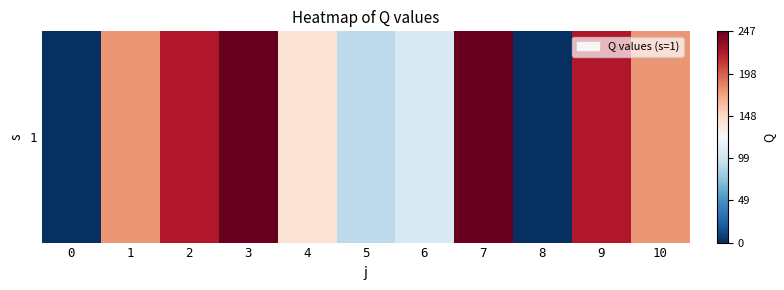

Reading right to left, what are all the values shown in this chart?

10=0.7	9=0.9	8=0.0	7=1.0	6=0.4	5=0.4	4=0.6	3=1.0	2=0.9	1=0.7	0=0.0